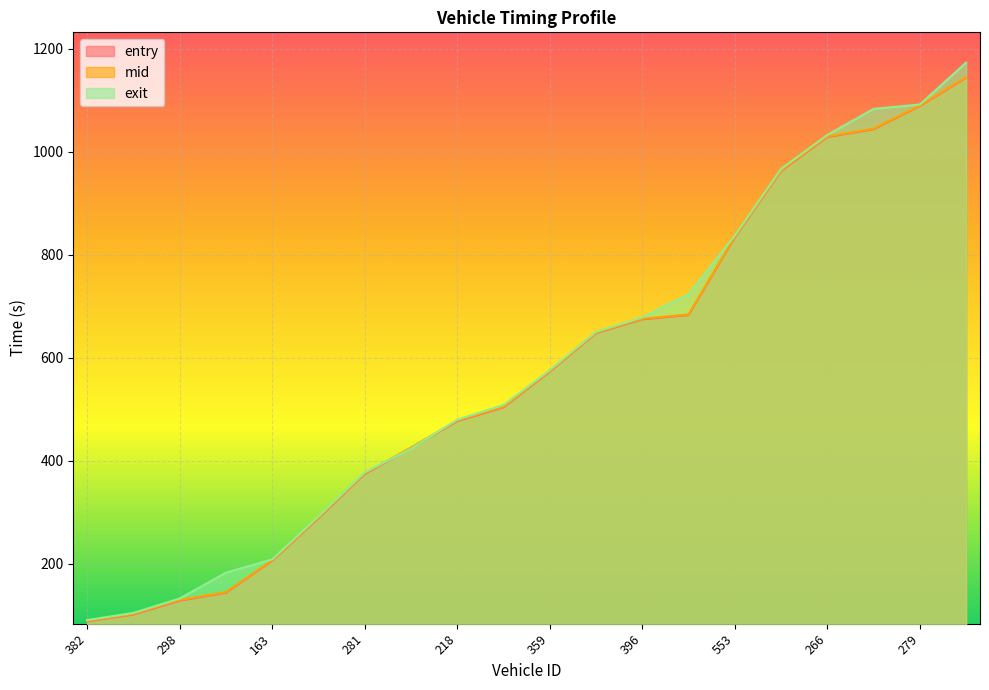

Reading right to left, list all the values displayed in this chart.

entry: 182=1144.0	279=1088.8	230=1043.8	266=1028.8	237=962.8	553=833.9	222=683.3	396=674.9	302=648.1	359=573.3	262=504.0	218=477.2	372=424.9	281=374.7	375=289.1	163=206.2	259=144.2	298=128.6	245=101.8	382=88.5
mid: 182=1145.2	279=1090.1	230=1045.2	266=1030.0	237=964.1	553=835.4	222=684.5	396=676.0	302=649.2	359=574.5	262=505.4	218=478.4	372=426.1	281=376.1	375=290.4	163=207.3	259=145.5	298=130.1	245=103.0	382=89.6
exit: 182=1173.4	279=1091.9	230=1083.4	266=1032.8	237=967.0	553=837.5	222=723.5	396=678.8	302=650.7	359=576.2	262=508.8	218=480.2	372=423.5	281=377.9	375=292.3	163=208.9	259=183.2	298=133.0	245=105.0	382=91.1